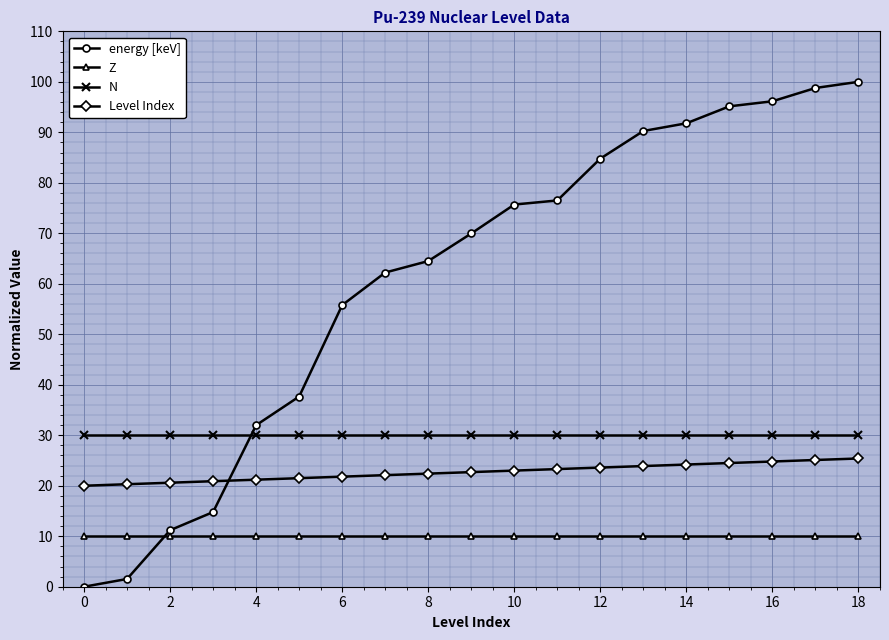

What is the value of the Level Index point at the 4th from the left?

20.9